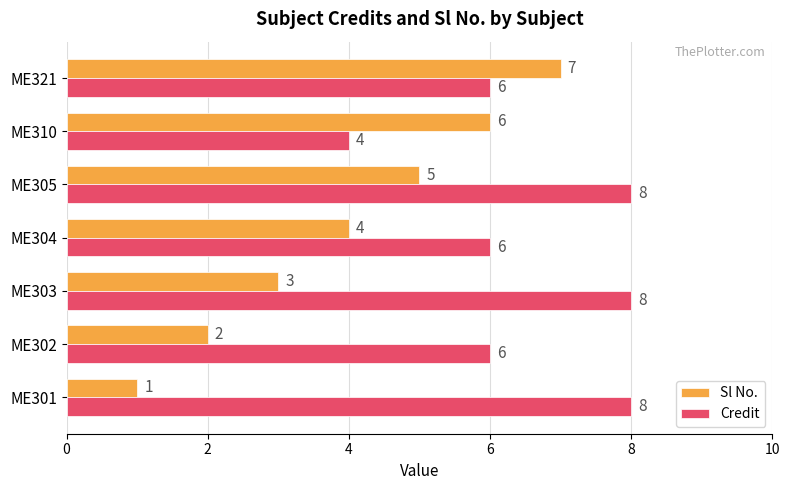

List the series in order of their peak value, lowest first.

Sl No., Credit